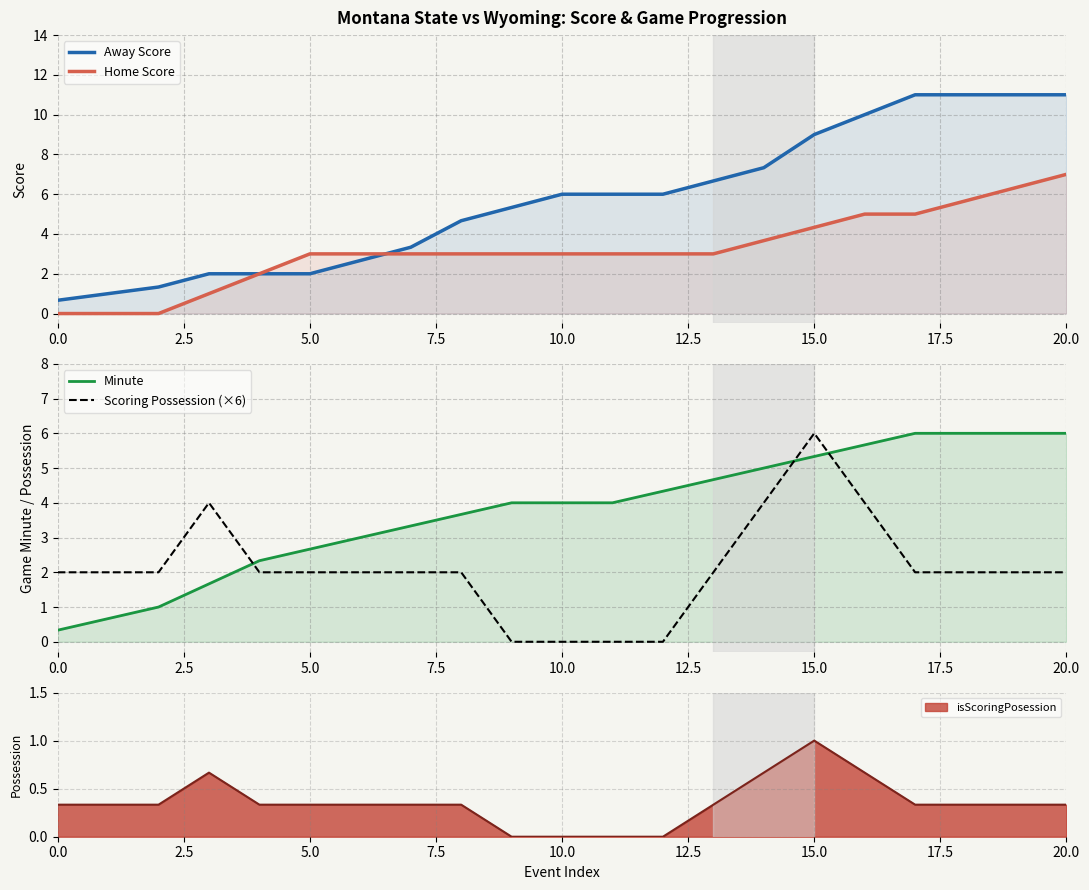

How many distinct data groups are displayed?

4